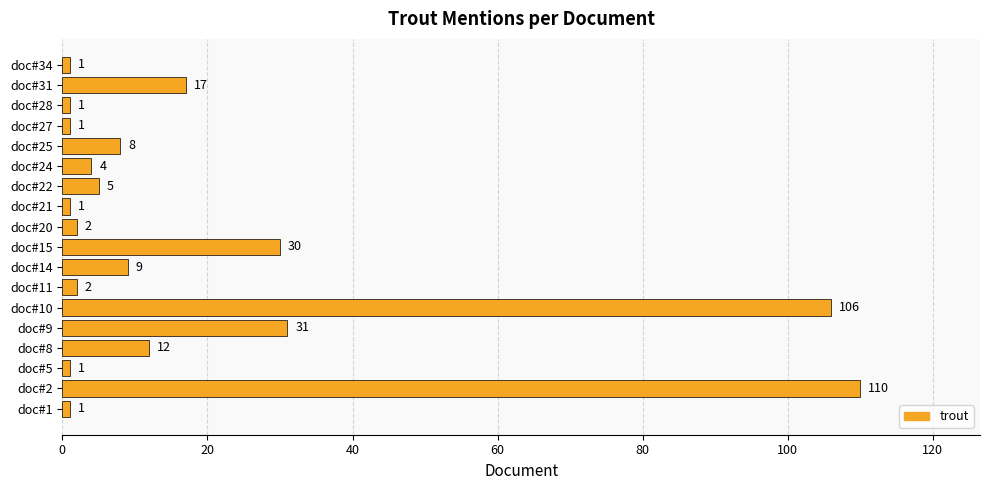

How many series are shown in this chart?

1